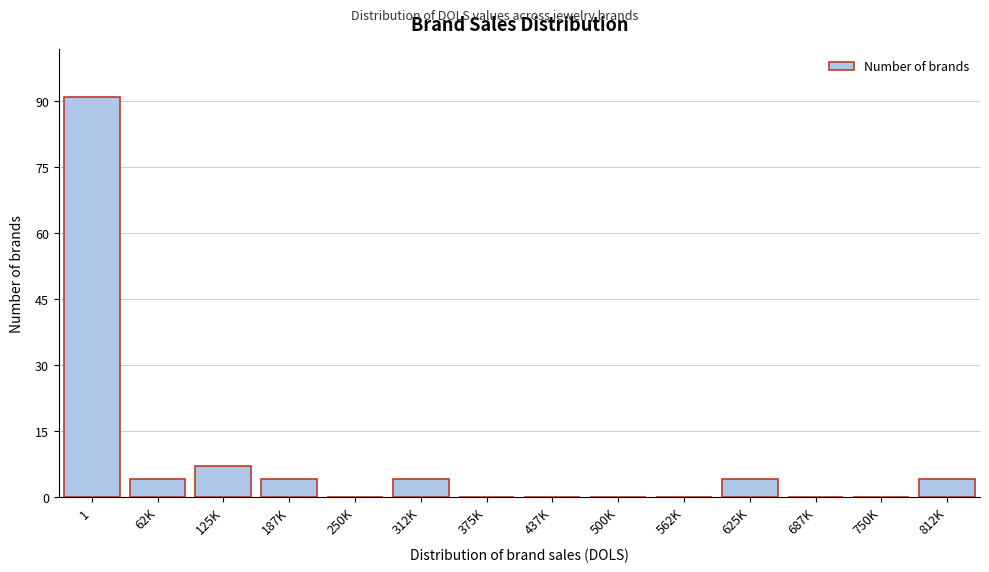

Reading left to right, list all the values displayed in this chart.

1=91	62K=4	125K=7	187K=4	250K=0	312K=4	375K=0	437K=0	500K=0	562K=0	625K=4	687K=0	750K=0	812K=4